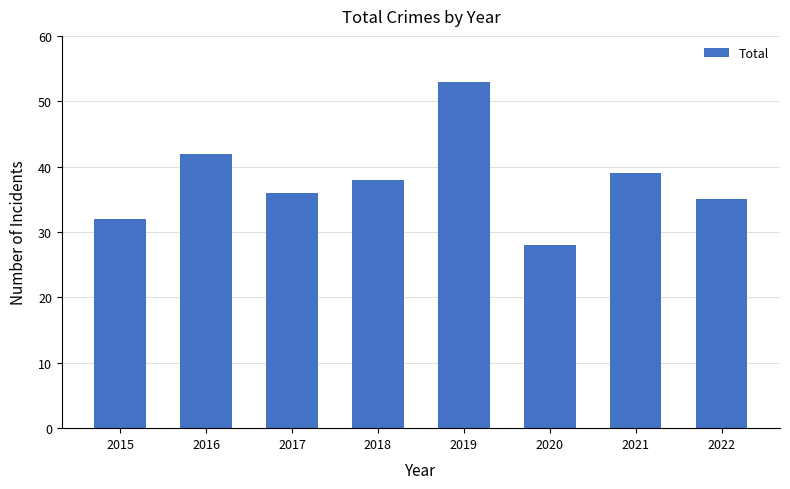

What is the sum of the values at 2017 and 2019?

89